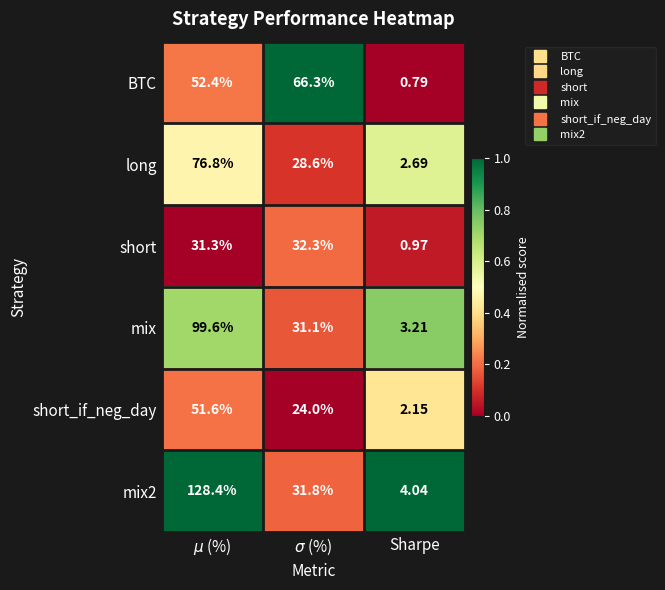

How many data points does each series have?

3